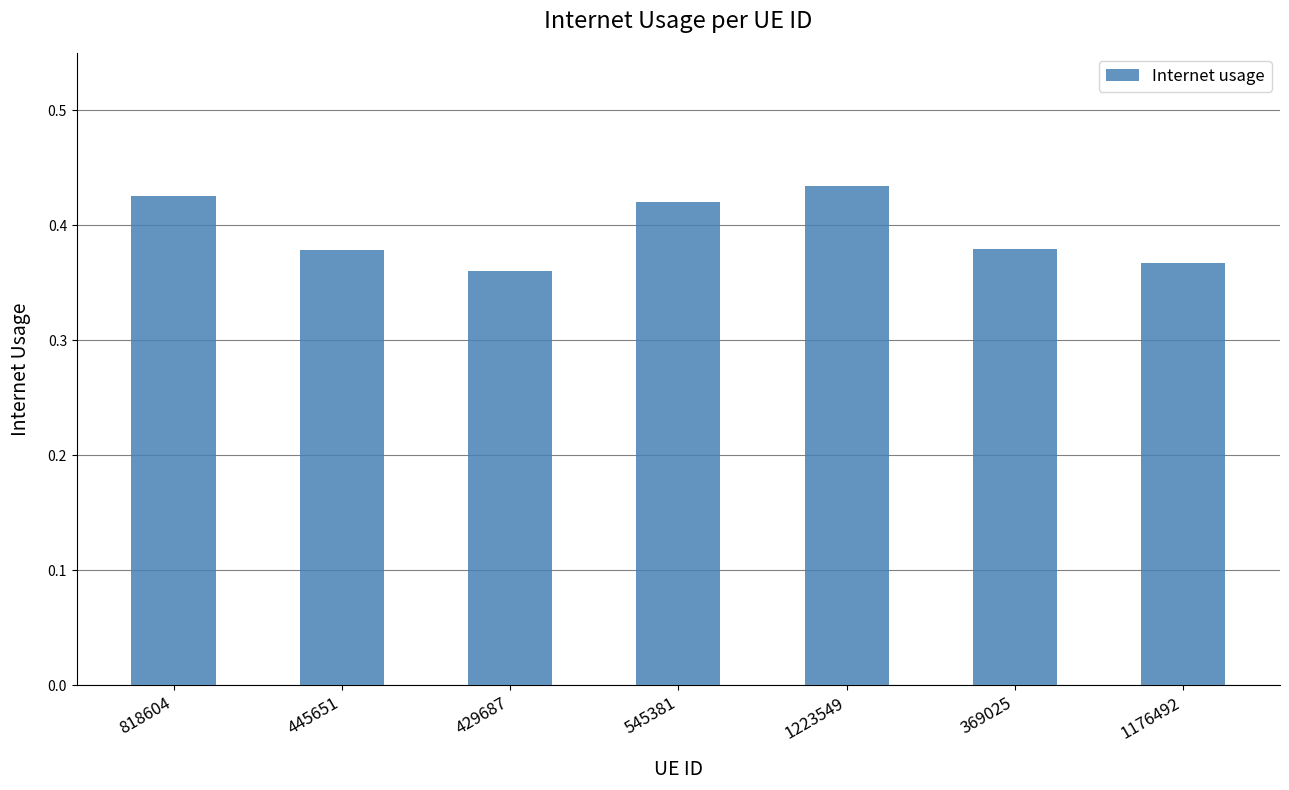

What is the label of the 7th bar from the left?

1176492